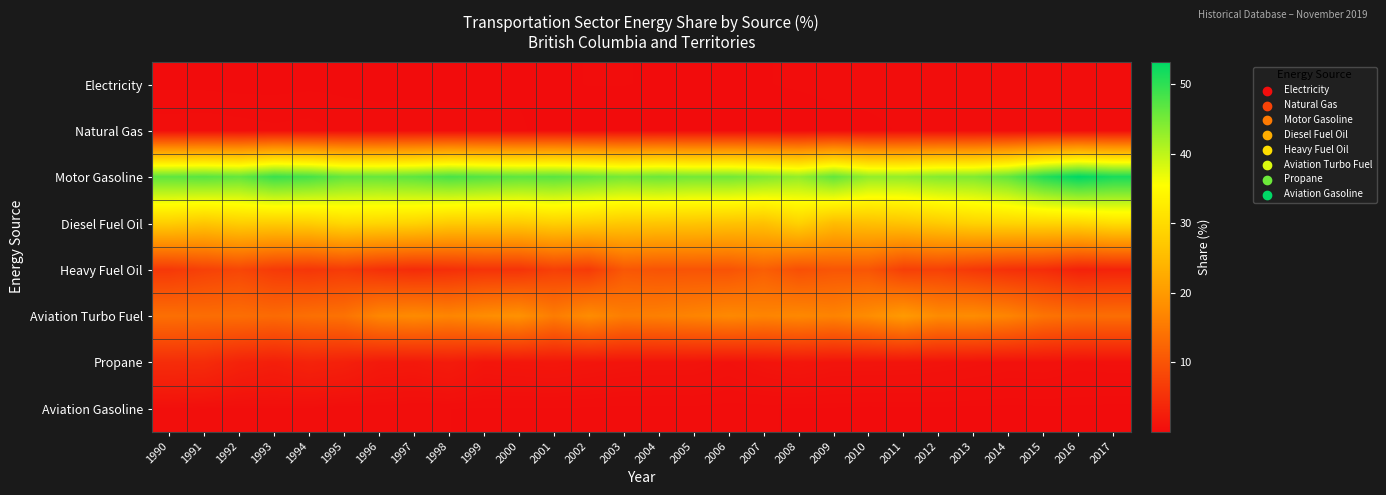

Count the number of categories in the chart.

28